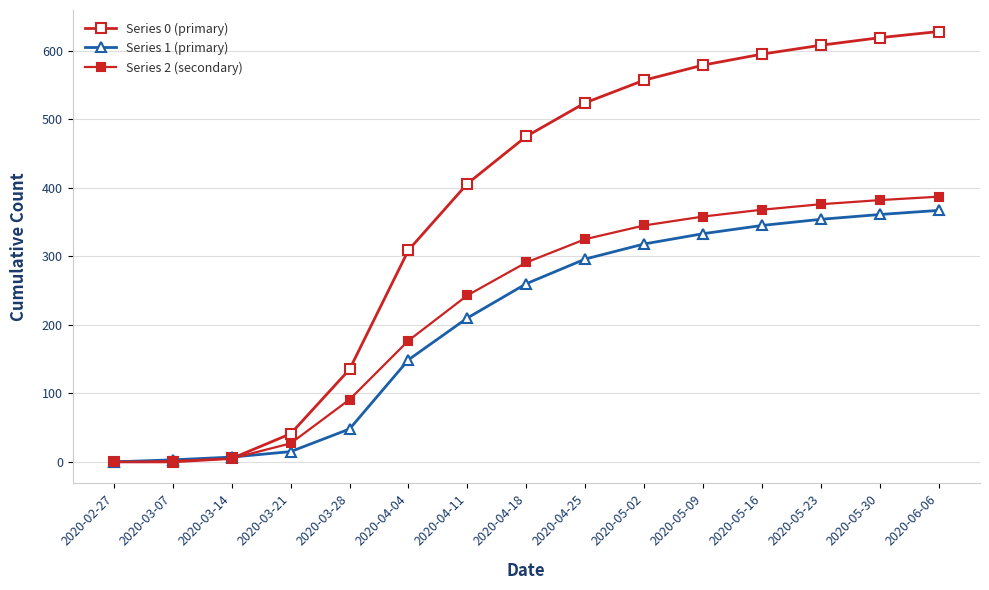

Between 2020-04-18 and 2020-03-28, which is larger?

2020-04-18